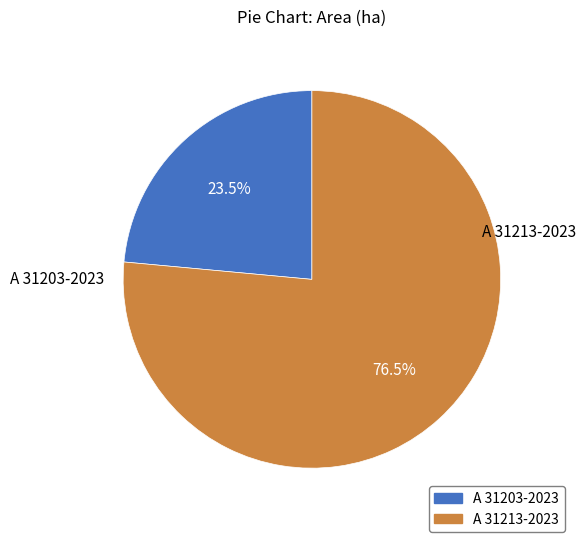

Between A 31203-2023 and A 31213-2023, which is larger?

A 31213-2023